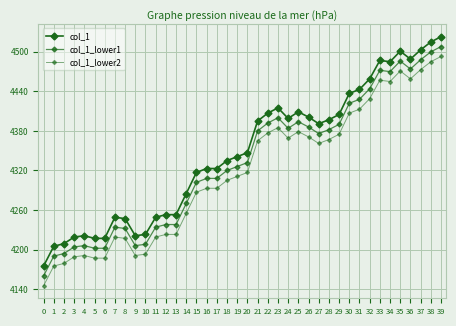

Does the chart have visible grid lines?

Yes